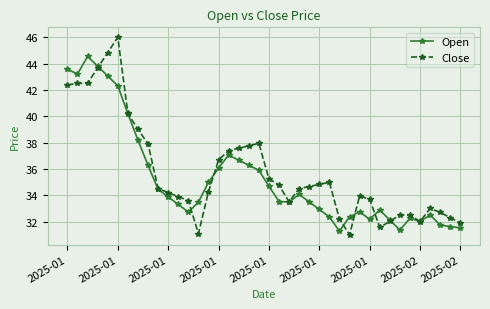

True or false: Open has more than 2 interior local peaks.

True